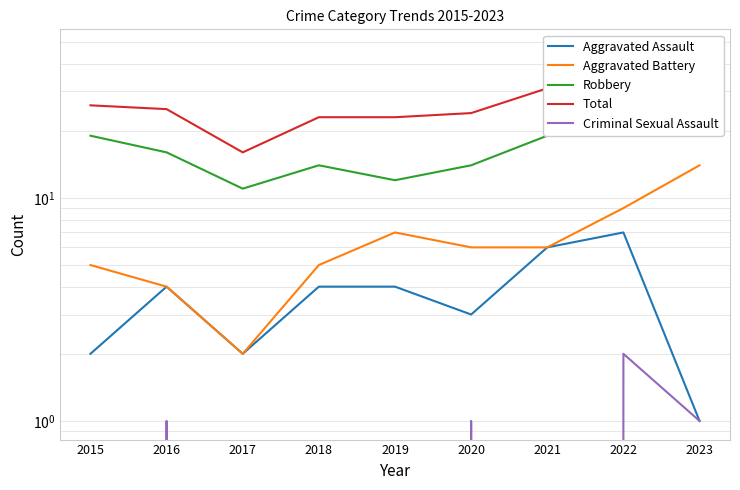

What is the sum of the Aggravated Assault values at 2017 and 2016?

6